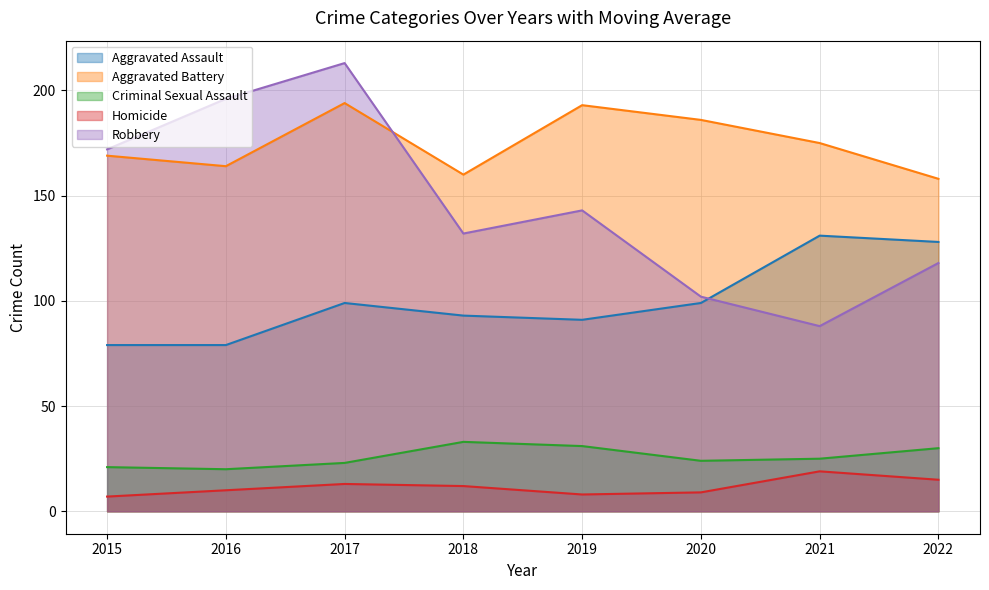

At which category does Aggravated Assault (line) reach its first local peak?

2017